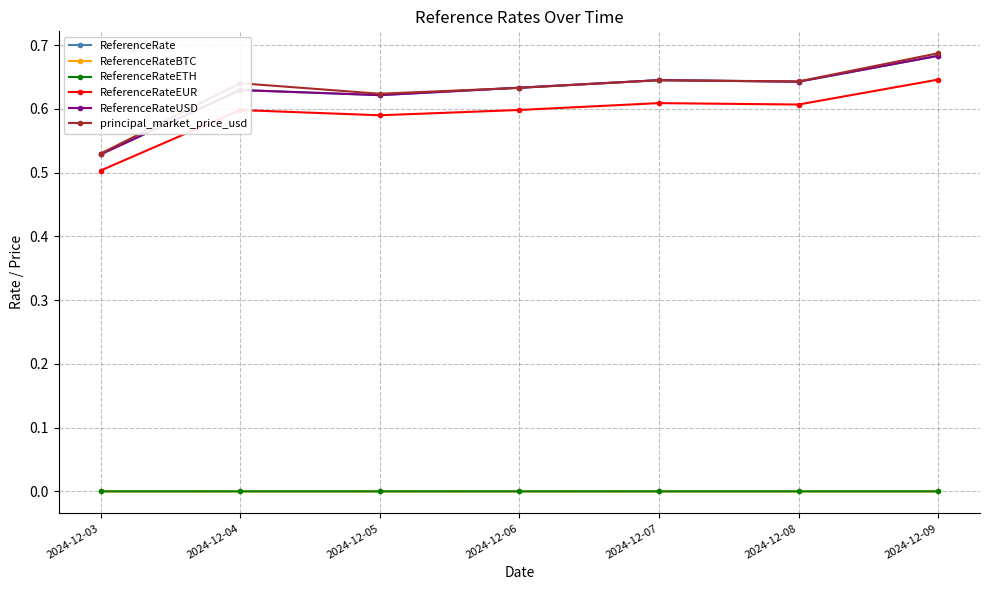

What are all the series names shown in the legend?

ReferenceRate, ReferenceRateBTC, ReferenceRateETH, ReferenceRateEUR, ReferenceRateUSD, principal_market_price_usd